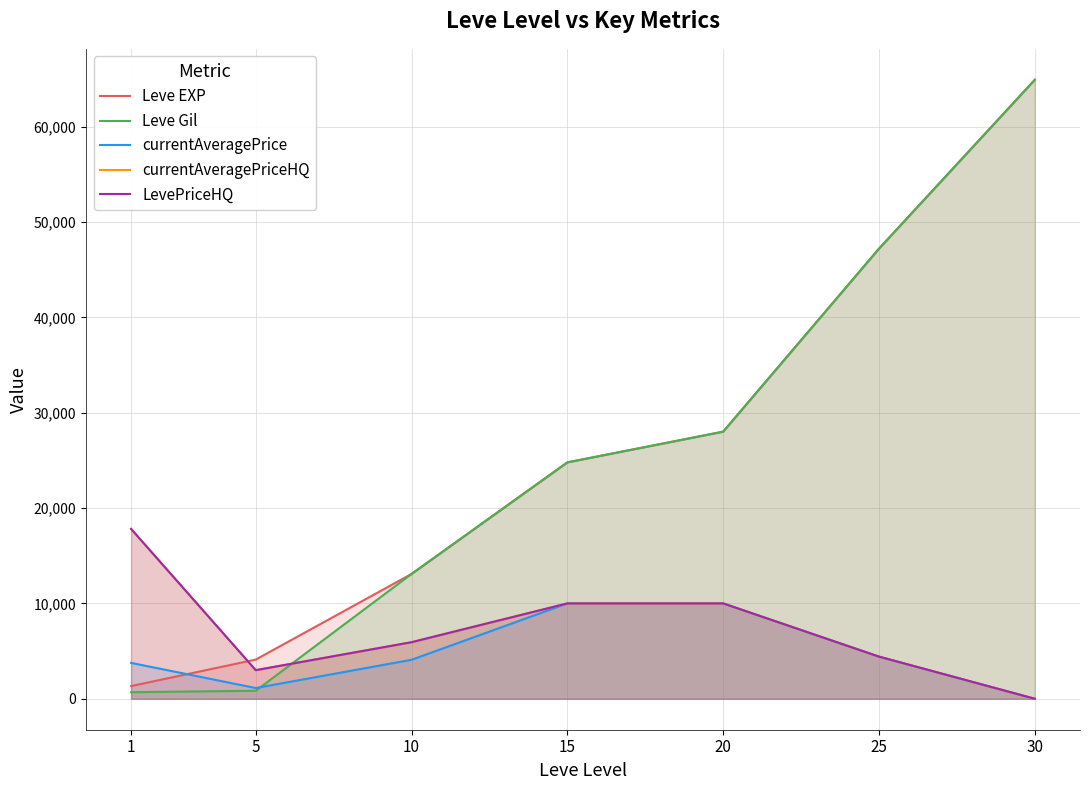

Reading left to right, what are all the values shown in this chart?

Leve EXP: 1=1330.0	5=4110.0	10=13090.0	15=24790.0	20=28010.0	25=47200.0	30=64910.0
Leve Gil: 1=690.0	5=840.0	10=13090.0	15=24790.0	20=28010.0	25=47200.0	30=64910.0
currentAveragePrice: 1=3763.0	5=1125.7	10=4087.9	15=10000.0	20=10000.0	25=4419.0	30=0.0
currentAveragePriceHQ: 1=17812.1	5=3000.0	10=5932.7	15=10000.0	20=10000.0	25=4419.0	30=0.0
LevePriceHQ: 1=17812.1	5=3000.0	10=5932.7	15=10000.0	20=10000.0	25=4419.0	30=0.0